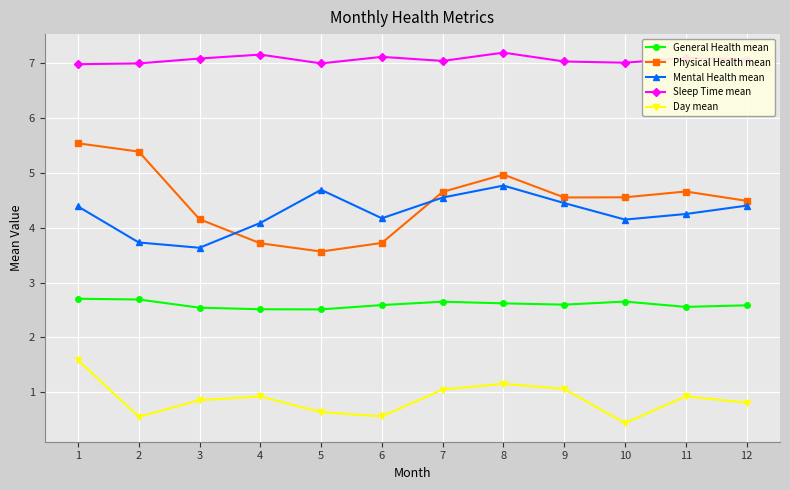

How many categories are shown in the chart?

12